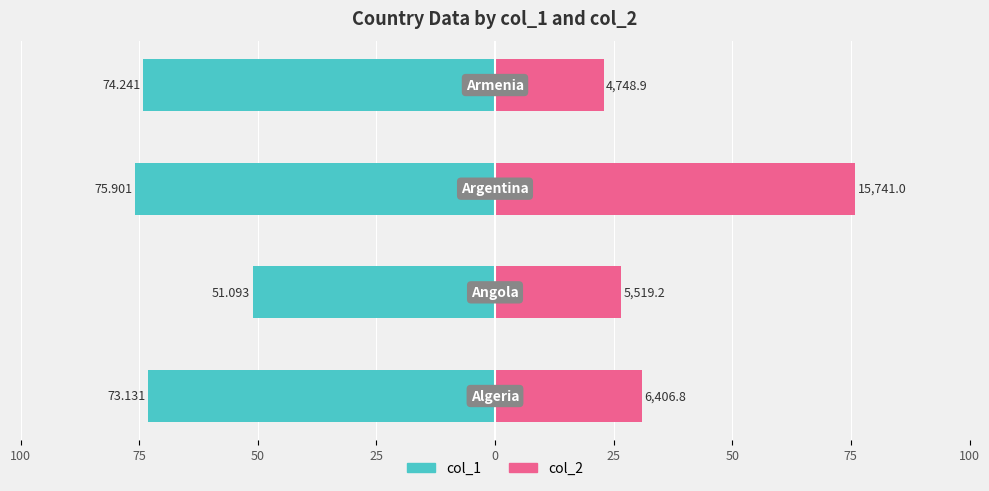

What value does the col_2 series have at 25?

22.9